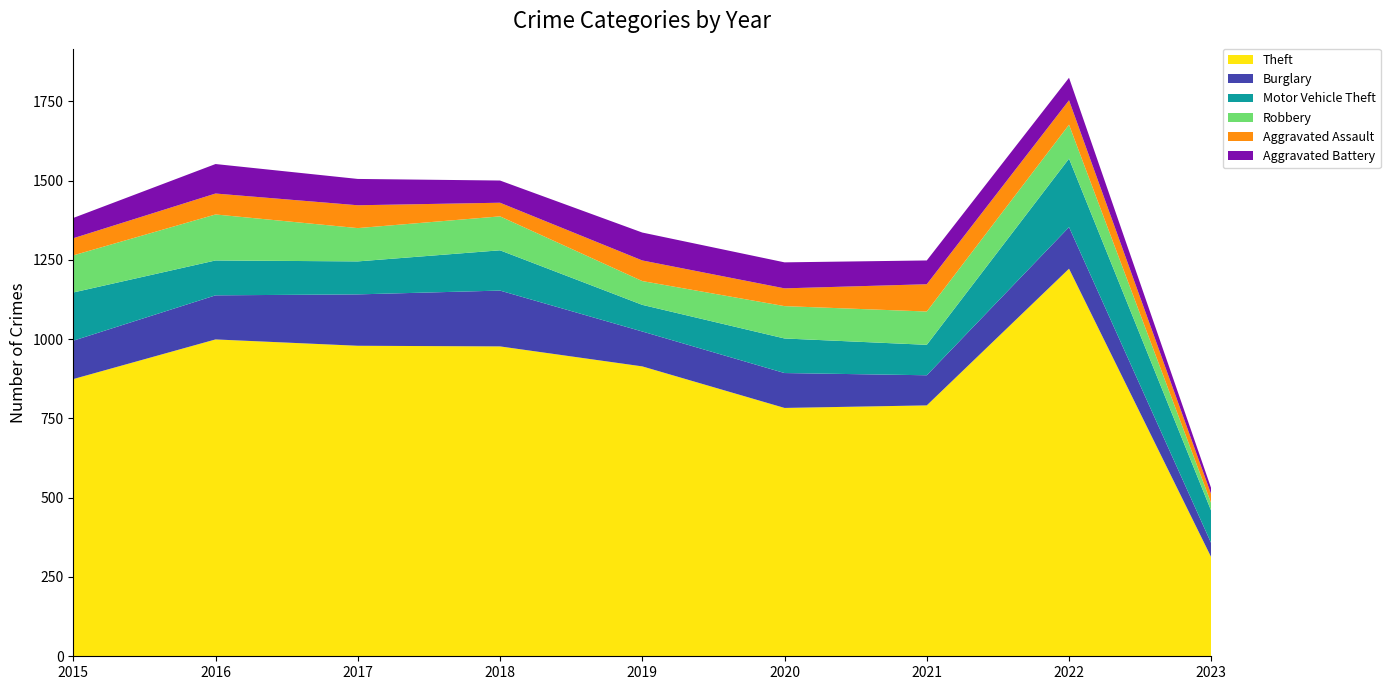

Reading left to right, what are all the values shown in this chart?

Theft: 2015=874	2016=999	2017=979	2018=977	2019=914	2020=783	2021=791	2022=1222	2023=312
Burglary: 2015=121	2016=139	2017=162	2018=176	2019=110	2020=110	2021=95	2022=131	2023=44
Motor Vehicle Theft: 2015=152	2016=110	2017=104	2018=127	2019=84	2020=109	2021=96	2022=216	2023=102
Robbery: 2015=117	2016=145	2017=105	2018=107	2019=75	2020=102	2021=105	2022=107	2023=24
Aggravated Assault: 2015=54	2016=66	2017=72	2018=43	2019=65	2020=56	2021=86	2022=77	2023=28
Aggravated Battery: 2015=64	2016=93	2017=83	2018=70	2019=88	2020=82	2021=75	2022=71	2023=19